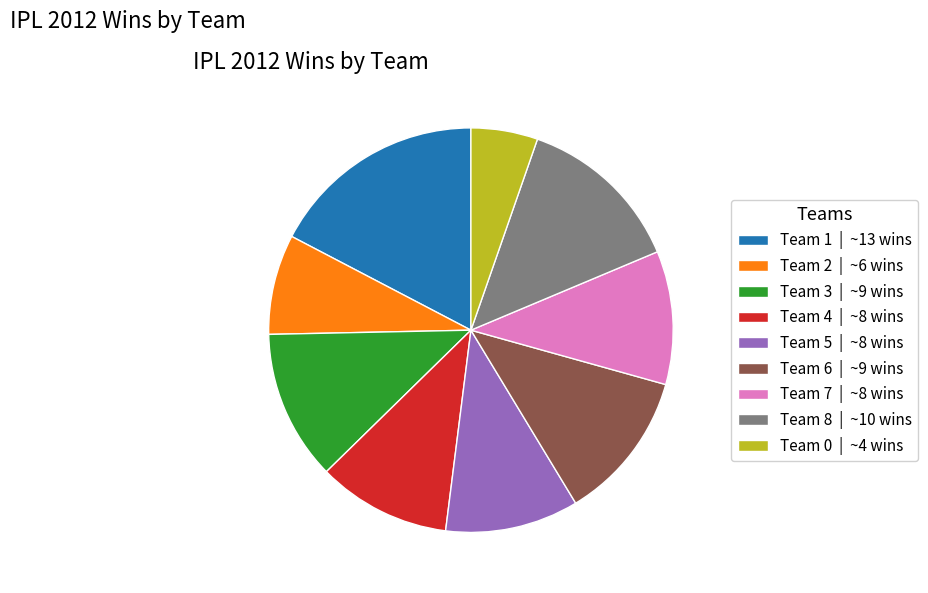

Combined, do Team 5 | ~8 wins and Team 8 | ~10 wins account for over 50%?

No